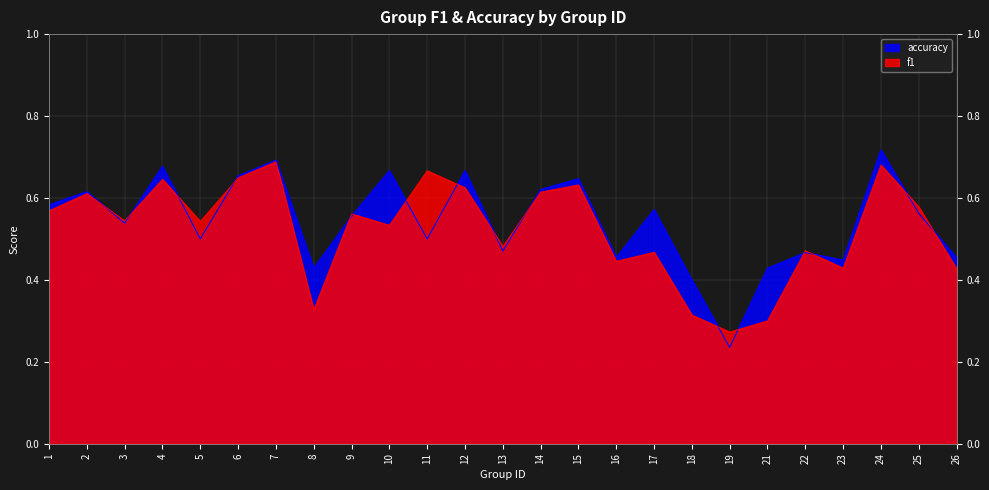

What is the total value across all series at 21?

0.7